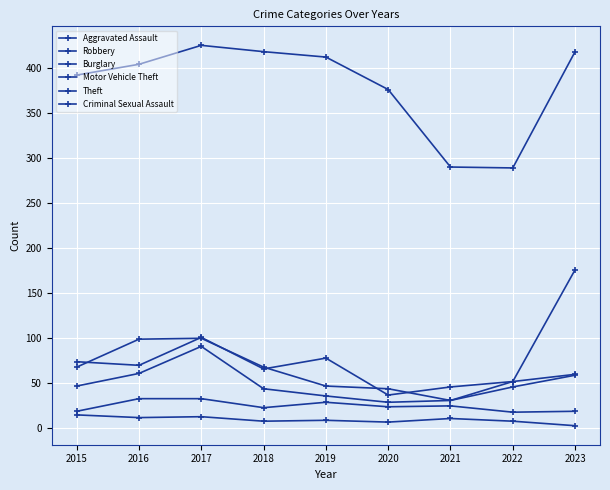

At 2017, list the series in order from largest to smallest.

Theft, Burglary, Motor Vehicle Theft, Robbery, Aggravated Assault, Criminal Sexual Assault